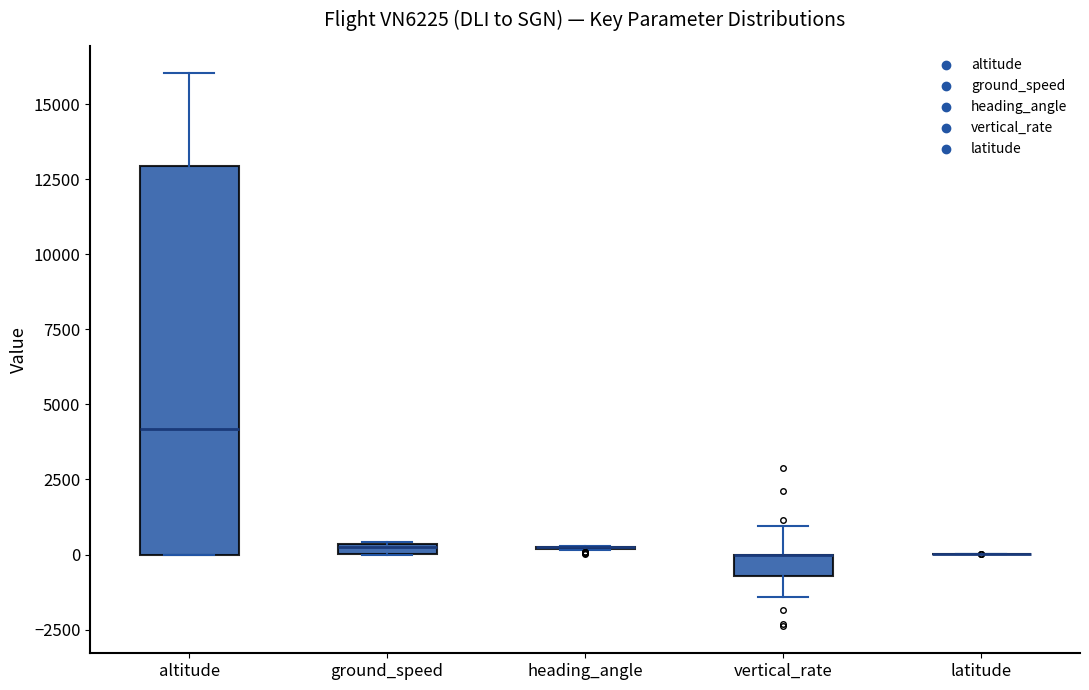

Comparing the boxes themselves (not the whiskers), which one is the tallest?

altitude